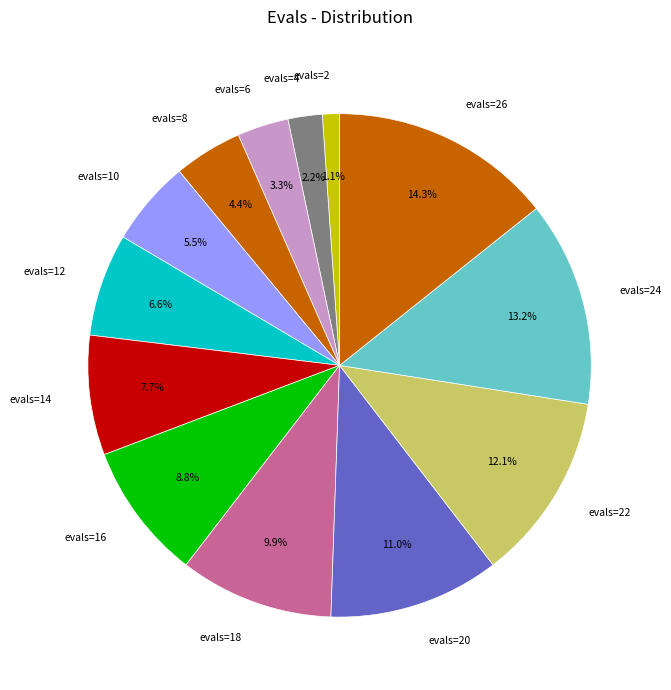

To the nearest percent, what portion does evals=14 represent?

8%